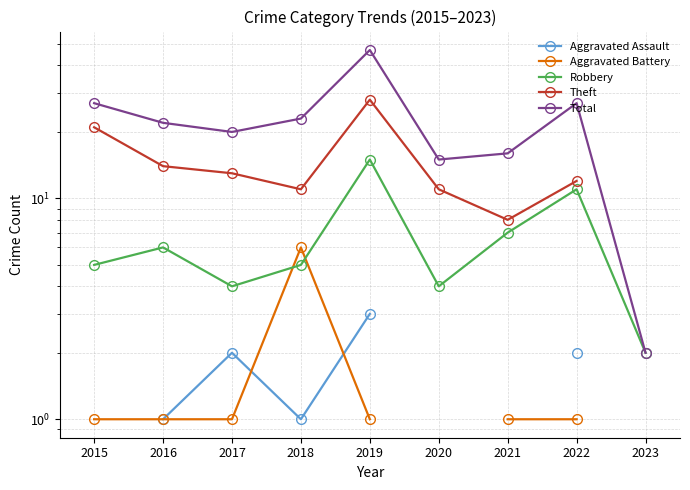

What is the sum of all Total values?

199.0